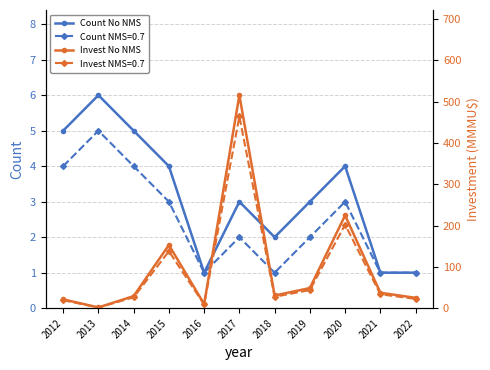

What is the maximum value for Count No NMS?

6